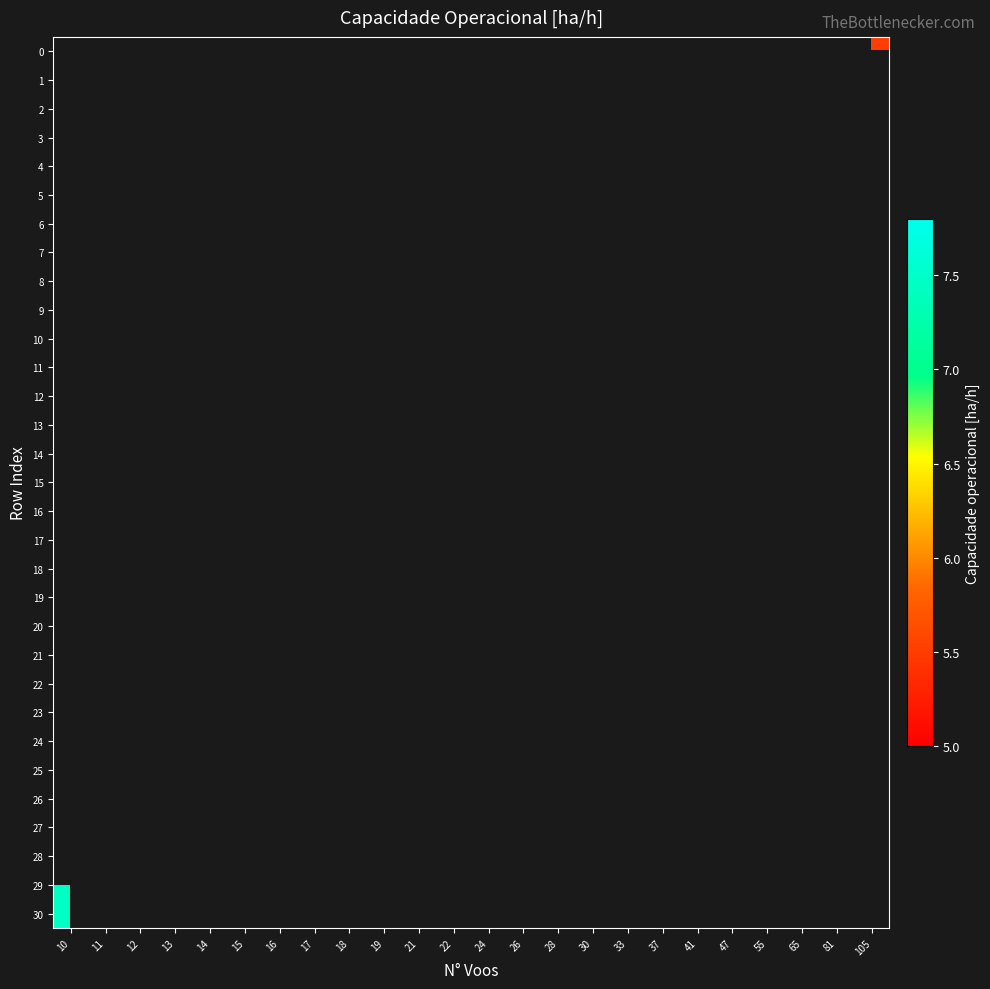

What is the smallest value displayed?

5.5